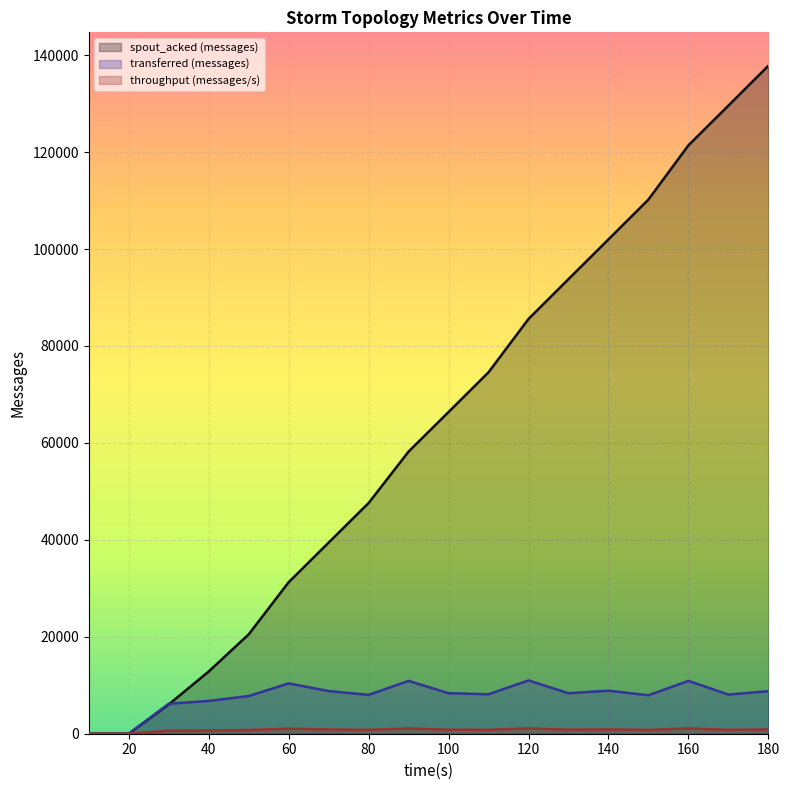

List the series in order of their peak value, highest first.

spout_acked (messages), transferred (messages), throughput (messages/s)